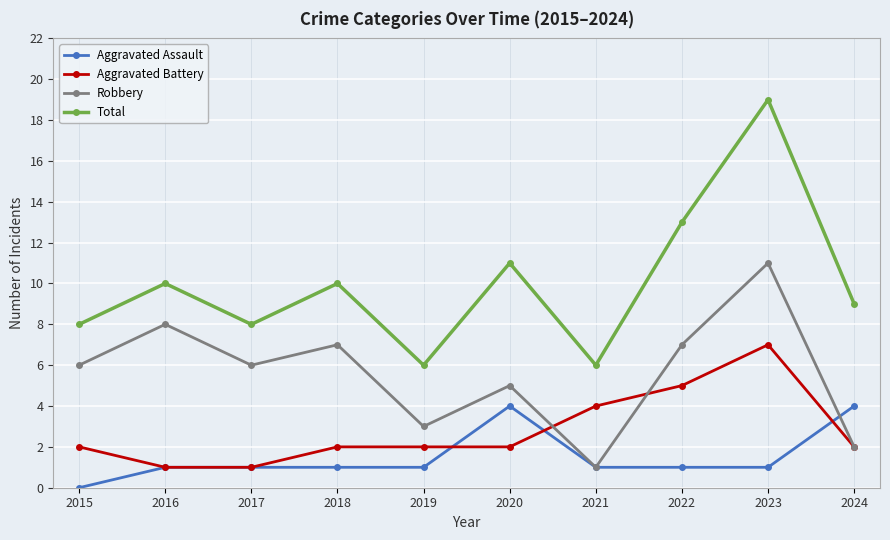

True or false: Total and Robbery cross at least once.

False